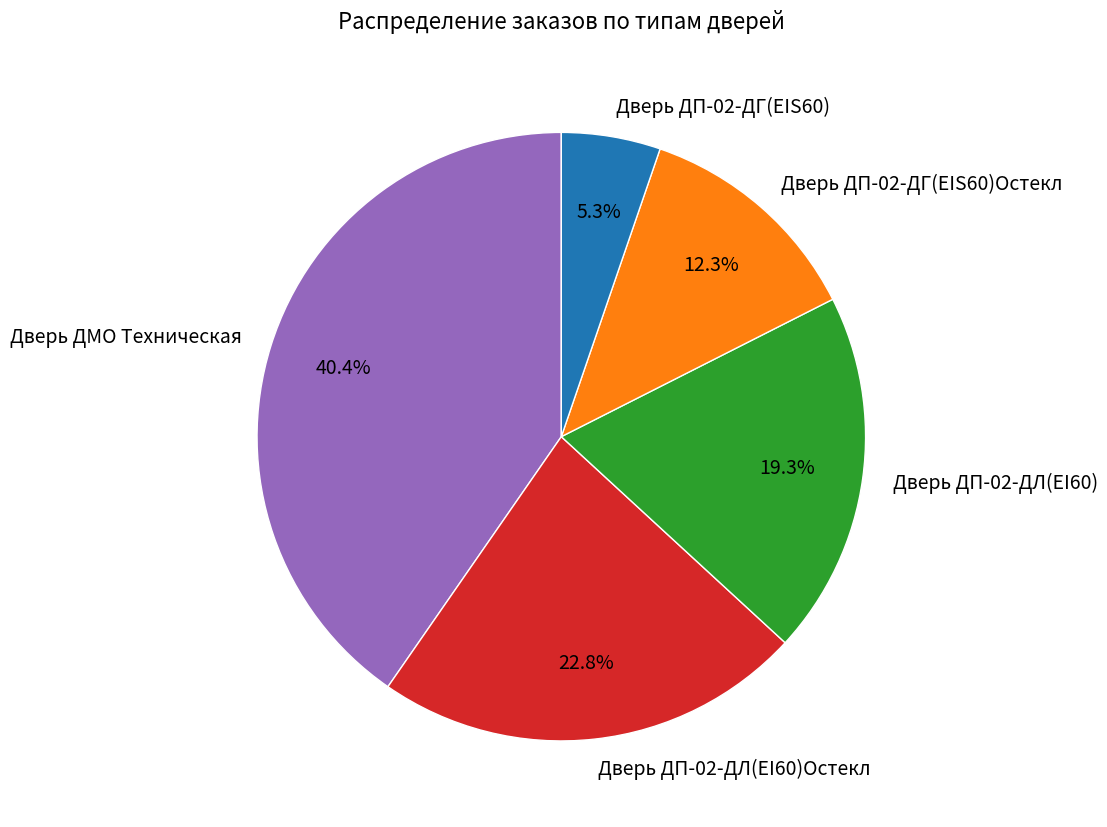

Count the number of slices in the pie.

5